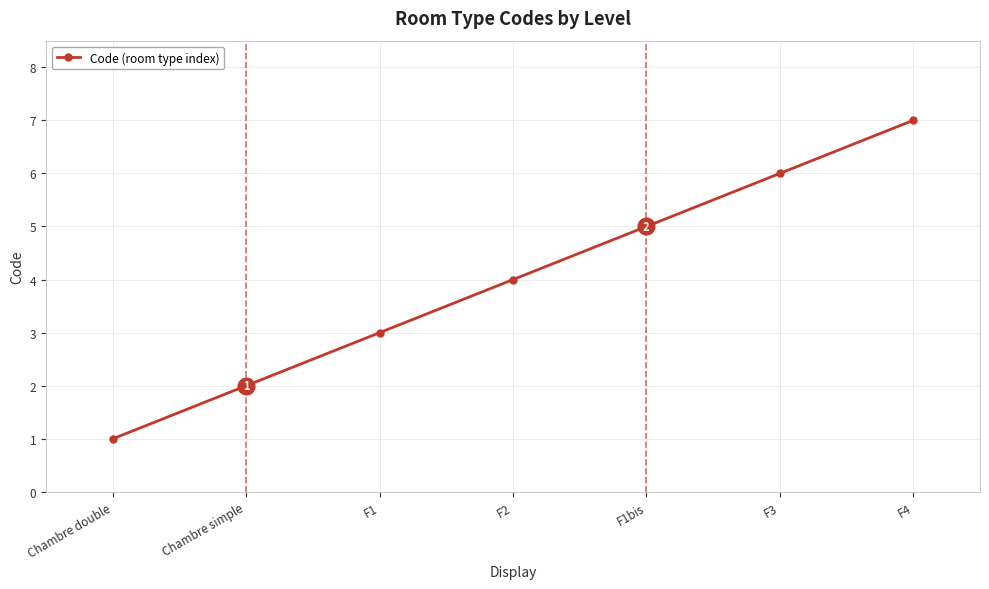

The chart shows a value of 4 at F4. True or false?

False